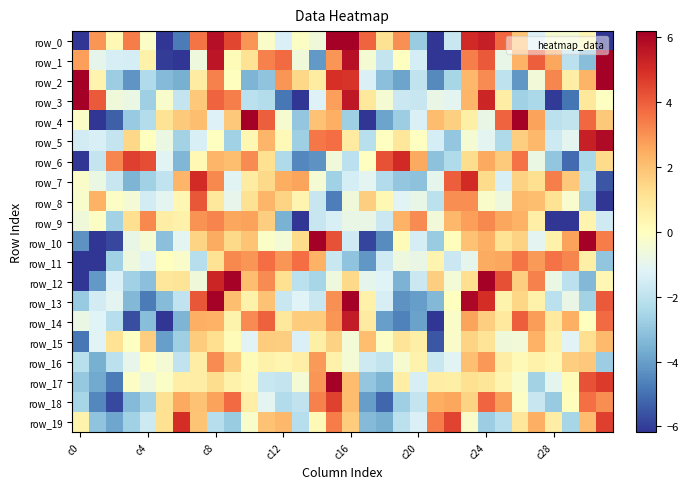

Reading right to left, transcribe all the data shown in this chart.

row_0: -11.1	0.3	-0.4	-0.4	-1.3	1.9	3.8	5.4	5.1	-1.8	-7.8	-2.8	3.0	1.1	3.9	14.0	7.8	-0.6	-0.1	-1.3	-0.2	2.9	4.5	5.8	3.6	-4.7	-6.9	-0.2	3.4	0.3	2.9	-29.9
row_1: 7.8	-3.2	-2.0	2.6	4.0	2.3	-0.9	4.1	3.4	-7.5	-8.4	-1.5	-0.0	-1.9	-0.4	5.7	2.9	-4.1	-0.6	3.7	3.3	1.1	0.2	5.6	-0.7	-8.8	-6.0	0.5	-1.5	-1.4	-1.0	2.7
row_2: 6.9	2.3	0.7	3.2	-0.6	-4.2	-2.0	3.1	2.2	-2.5	-4.5	-2.0	-3.9	-3.2	-1.3	4.9	4.9	0.8	1.4	2.9	-3.1	-3.5	0.0	3.3	0.8	-3.6	-3.3	-2.4	-4.2	-2.8	0.4	8.9
row_3: -0.1	0.9	-4.9	-6.1	-2.5	-2.7	0.7	5.2	2.3	-1.1	-0.9	-1.8	-1.7	-0.4	0.9	5.5	2.7	-1.3	-6.4	-4.8	-2.2	-2.0	3.4	3.9	1.8	-1.9	-0.3	-2.7	-0.8	-0.6	4.1	13.8
row_4: 1.8	3.8	-1.9	-2.0	2.7	6.6	3.9	-0.9	0.6	1.6	2.1	-1.3	-2.8	-3.9	-7.3	-2.7	2.4	1.9	-3.0	-0.4	4.0	6.8	1.8	-1.3	2.0	1.8	1.1	-2.2	-2.9	-5.3	-6.7	-0.1
row_5: 5.9	5.3	-1.0	-1.7	2.2	1.7	-2.4	-1.1	-0.4	-3.0	-1.5	-0.0	0.9	-0.0	-2.1	0.8	3.7	3.5	-2.7	0.2	2.2	0.3	-2.7	-0.0	-1.4	-2.7	-0.8	0.0	1.4	-1.8	-1.4	-1.5
row_6: 1.3	-2.5	-5.1	-3.0	-0.8	3.6	1.8	2.5	1.3	-2.3	-3.1	2.5	5.1	4.2	-0.0	-2.1	-0.6	-4.3	-4.5	-2.4	1.2	3.1	2.1	2.3	0.3	-3.4	-1.1	4.3	4.6	3.2	-1.9	-6.3
row_7: -5.5	-2.0	1.8	3.4	1.2	1.6	-1.4	1.3	5.1	4.0	-1.0	-3.1	-3.0	-2.3	-1.1	-1.5	-2.7	-0.5	2.6	2.4	1.4	0.8	-1.1	3.2	5.1	2.2	-2.0	-2.7	-3.5	-1.8	-0.8	-0.2
row_8: -6.9	-2.6	-0.3	1.1	2.0	2.2	-0.6	-0.2	3.1	3.1	-2.1	-0.9	-1.2	0.3	1.7	-0.6	-4.7	-1.8	0.4	1.5	2.2	1.1	-0.9	0.9	4.1	0.3	-1.1	-1.5	-0.4	-0.1	2.4	-0.3
row_9: -1.6	0.4	-7.3	-6.6	0.6	2.4	2.6	3.2	2.7	2.2	-0.5	3.1	2.3	-1.7	-0.9	-0.9	-1.4	-1.8	-8.6	-3.6	1.7	2.7	2.6	3.2	3.0	0.5	0.7	3.2	1.2	-2.6	-0.1	-0.6
row_10: 3.4	6.9	2.7	0.5	-1.1	1.6	1.1	2.4	2.0	0.1	-2.8	-1.5	0.2	-4.4	-5.9	-1.6	4.2	6.6	1.3	-0.5	-0.2	1.9	1.4	2.5	1.5	-1.1	-3.2	-0.4	-0.9	-5.8	-6.6	-4.3
row_11: -3.0	0.6	3.2	3.6	2.8	3.6	2.6	2.5	-1.0	-1.7	0.4	-0.9	-0.7	-1.6	-4.2	-3.1	-1.8	2.4	3.7	2.9	3.7	2.9	3.2	1.1	-2.2	-0.2	0.0	-1.1	-0.7	-2.7	-7.0	-7.3
row_12: 0.3	-3.4	-2.0	-0.8	3.3	1.7	4.3	6.9	1.3	-0.5	1.7	-1.7	-3.5	-1.2	-1.0	1.4	-0.6	-2.5	-2.1	1.2	3.1	2.1	6.1	5.2	-0.6	1.1	0.9	-3.2	-2.7	-1.3	-4.1	-9.1
row_13: 4.1	-2.6	-0.8	-2.1	0.6	1.5	0.4	5.0	6.0	0.0	-3.3	-4.0	-4.3	-1.4	0.5	6.1	3.0	-1.7	-1.2	-1.8	2.0	0.6	2.0	6.1	4.2	-2.0	-3.3	-4.7	-3.4	-1.1	-1.5	-2.9
row_14: 3.7	0.0	2.4	0.8	2.8	4.0	0.8	1.6	2.6	-0.2	-7.9	-4.0	-4.7	-4.0	0.8	5.4	2.9	1.7	1.7	0.9	3.9	3.1	0.5	2.3	2.4	-3.4	-7.2	-3.2	-5.7	-2.2	-1.2	-0.8
row_15: 2.2	1.2	-1.2	0.5	2.3	-0.6	-0.6	1.0	1.5	-0.2	-5.5	0.6	1.1	-0.1	2.1	-0.5	1.6	0.6	-1.3	1.7	1.7	-1.2	0.2	1.2	1.7	-2.8	-4.0	1.7	-0.1	1.1	-1.2	-4.8
row_16: -2.8	1.8	1.7	0.3	0.5	0.2	0.7	2.9	2.0	-1.1	-1.7	0.5	-0.4	-1.9	-1.6	-0.4	0.5	2.8	0.6	0.4	0.6	0.2	1.7	3.1	0.7	-2.0	-0.4	-0.0	-0.9	-2.1	-3.6	-2.1
row_17: 4.7	4.2	0.1	-1.0	-2.7	-0.3	0.4	1.0	1.2	0.6	0.7	-1.4	0.7	-3.4	-3.0	2.1	6.2	2.9	-0.5	-1.9	-1.8	0.2	0.6	1.3	0.7	0.7	-0.2	-0.7	-0.1	-4.8	-3.7	-2.9
row_18: 3.1	3.6	0.1	-2.9	-1.8	-0.1	2.8	3.8	1.5	2.6	2.4	-1.8	-2.7	-5.2	-4.1	2.1	4.6	3.3	-2.0	-2.3	-1.1	0.6	3.8	2.7	2.0	2.5	1.2	-2.6	-3.3	-5.8	-4.5	-2.5
row_19: 4.6	2.1	-2.5	0.7	2.4	0.9	-2.2	-2.8	-0.2	4.5	3.4	-1.3	-2.1	-3.6	-3.3	1.7	3.4	0.2	-2.2	2.2	2.0	-0.2	-2.8	-2.2	1.9	5.0	1.2	-1.7	-2.7	-3.8	-3.1	0.5